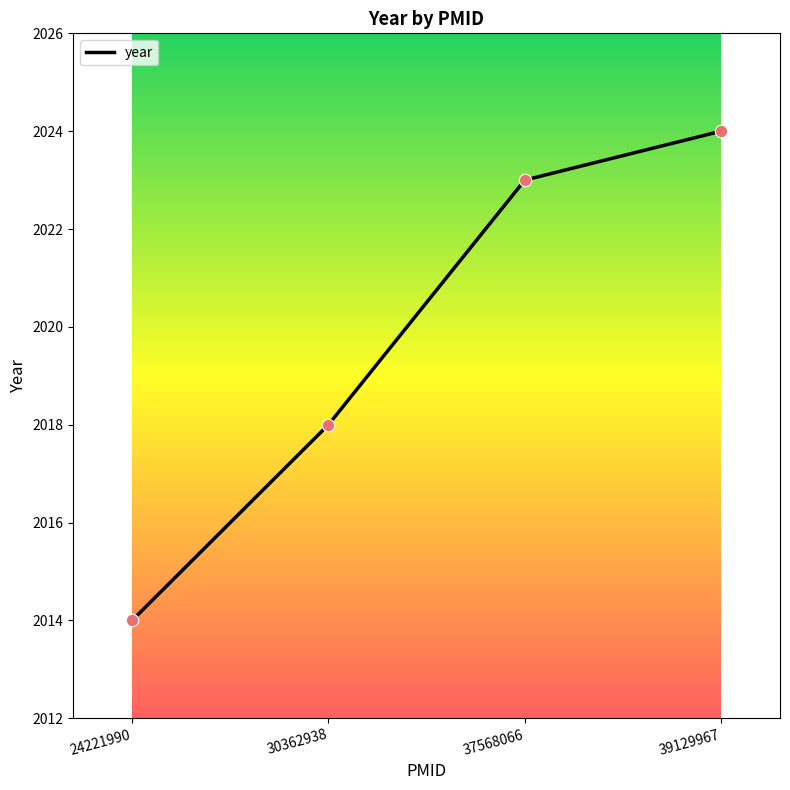

Approximately how many times larger is the value at 39129967 compared to 30362938?

1.0